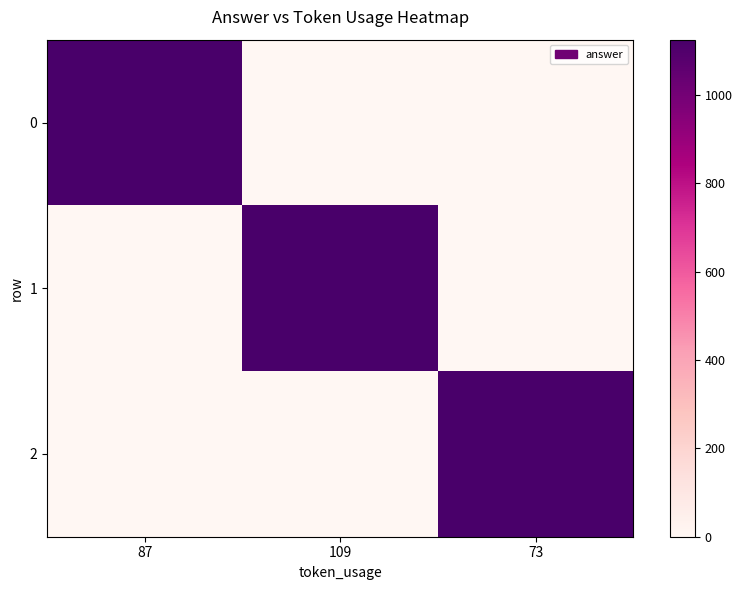

Reading left to right, what are all the values shown in this chart?

0: 87=1125	109=0	73=0
1: 87=0	109=1125	73=0
2: 87=0	109=0	73=1125